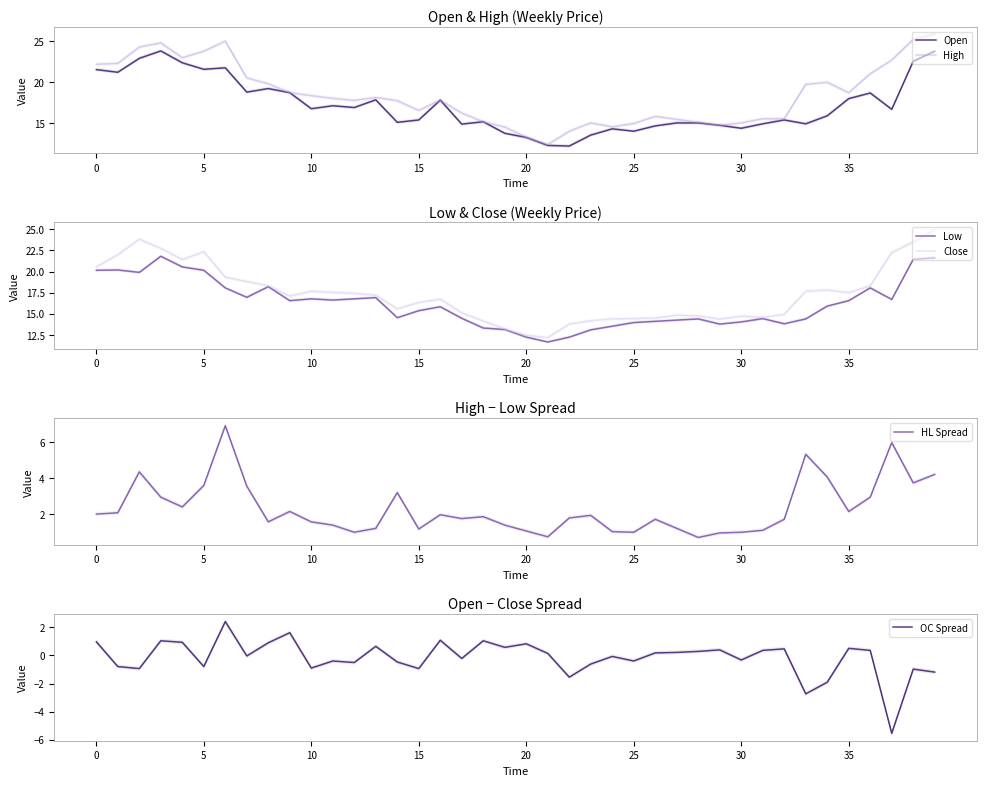

Is the value of Low at 25 greater than the value of High at 13?

Yes